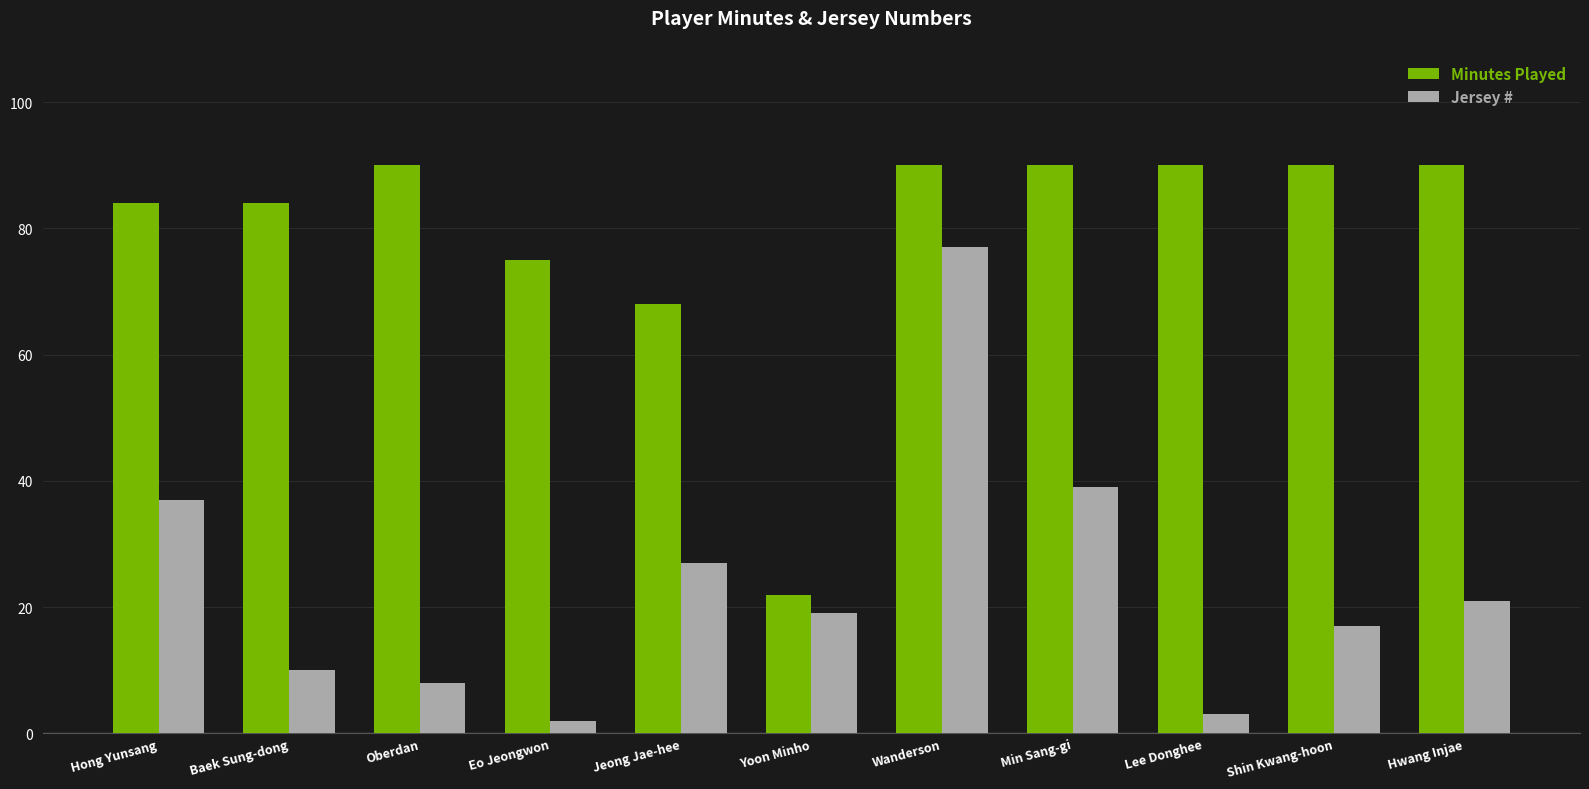

Reading left to right, extract all data points from this chart.

Minutes Played: Hong Yunsang=84	Baek Sung-dong=84	Oberdan=90	Eo Jeongwon=75	Jeong Jae-hee=68	Yoon Minho=22	Wanderson=90	Min Sang-gi=90	Lee Donghee=90	Shin Kwang-hoon=90	Hwang Injae=90
Jersey #: Hong Yunsang=37	Baek Sung-dong=10	Oberdan=8	Eo Jeongwon=2	Jeong Jae-hee=27	Yoon Minho=19	Wanderson=77	Min Sang-gi=39	Lee Donghee=3	Shin Kwang-hoon=17	Hwang Injae=21